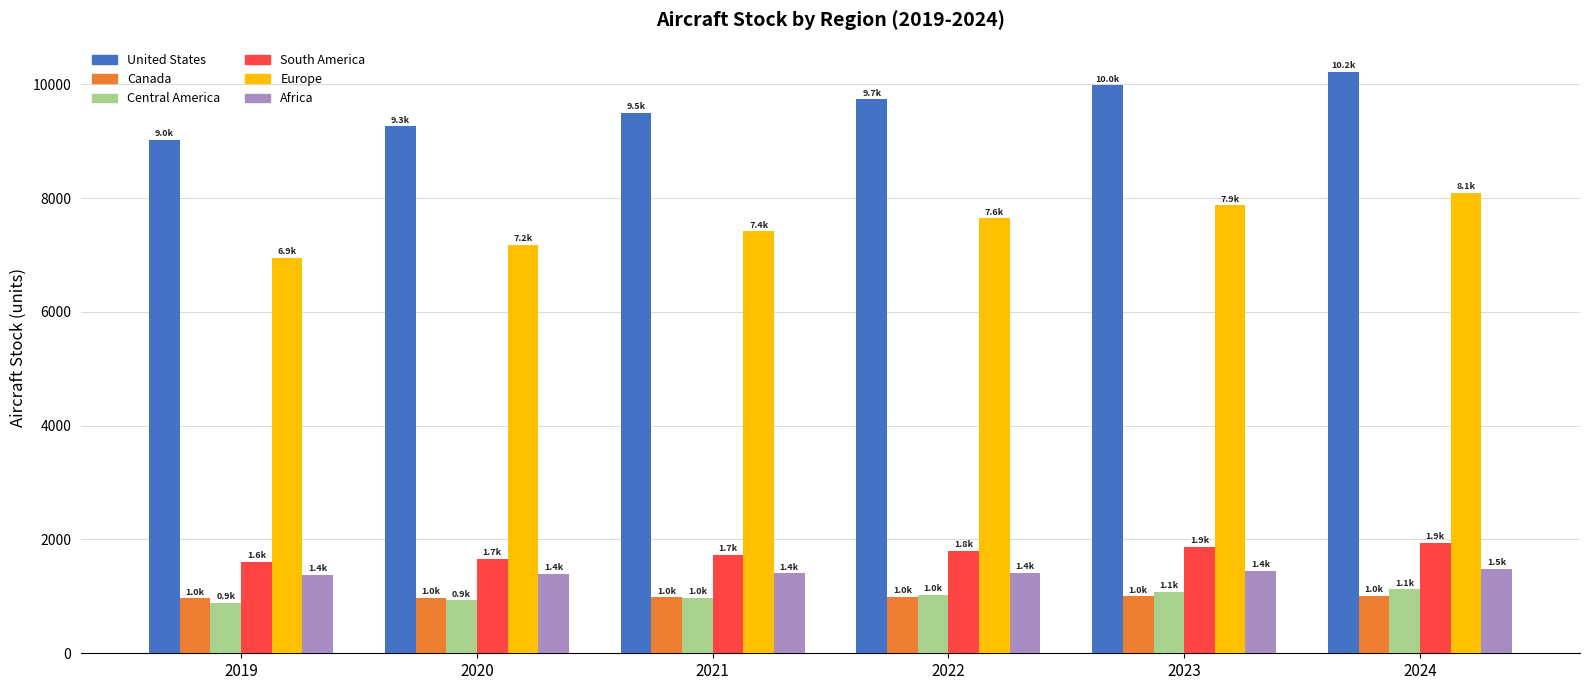

How many data points in United States are less than 9736?

3